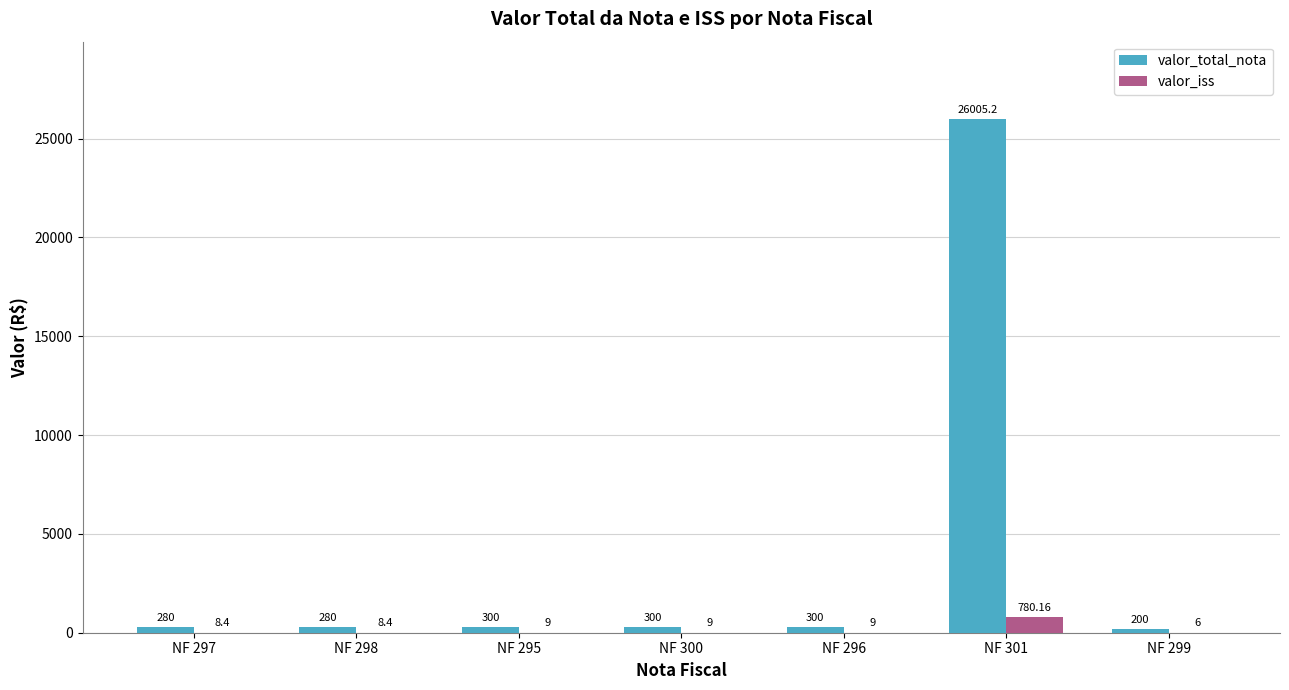

Reading left to right, transcribe all the data shown in this chart.

valor_total_nota: 280.0	280.0	300.0	300.0	300.0	26005.2	200.0
valor_iss: 8.4	8.4	9.0	9.0	9.0	780.2	6.0